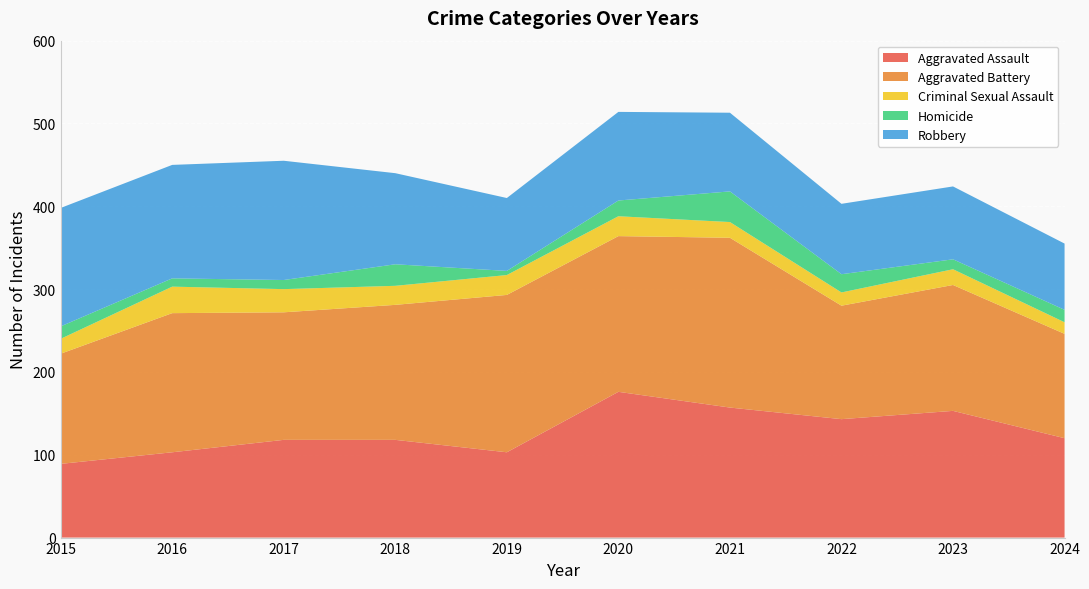

Reading left to right, transcribe all the data shown in this chart.

Aggravated Assault: 89	103	118	118	103	176	157	143	153	120
Aggravated Battery: 133	168	154	163	190	188	205	137	152	126
Criminal Sexual Assault: 18	32	28	23	24	24	19	16	19	14
Homicide: 15	10	11	26	5	19	37	22	12	15
Robbery: 143	137	144	110	88	107	95	85	88	80